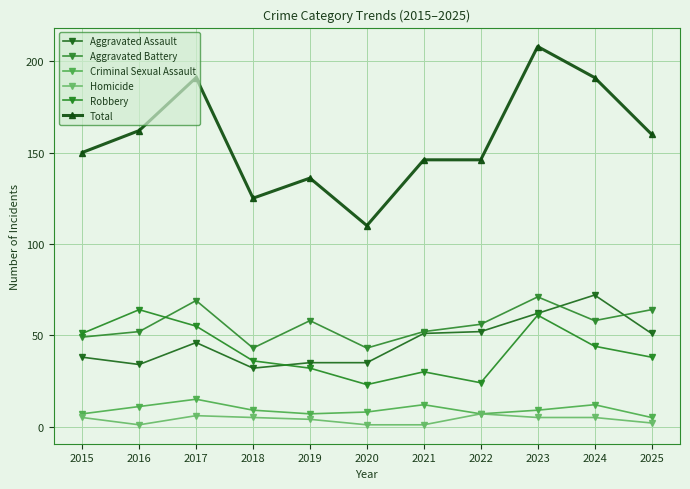

True or false: Criminal Sexual Assault has a value of 7 at 2019.

True